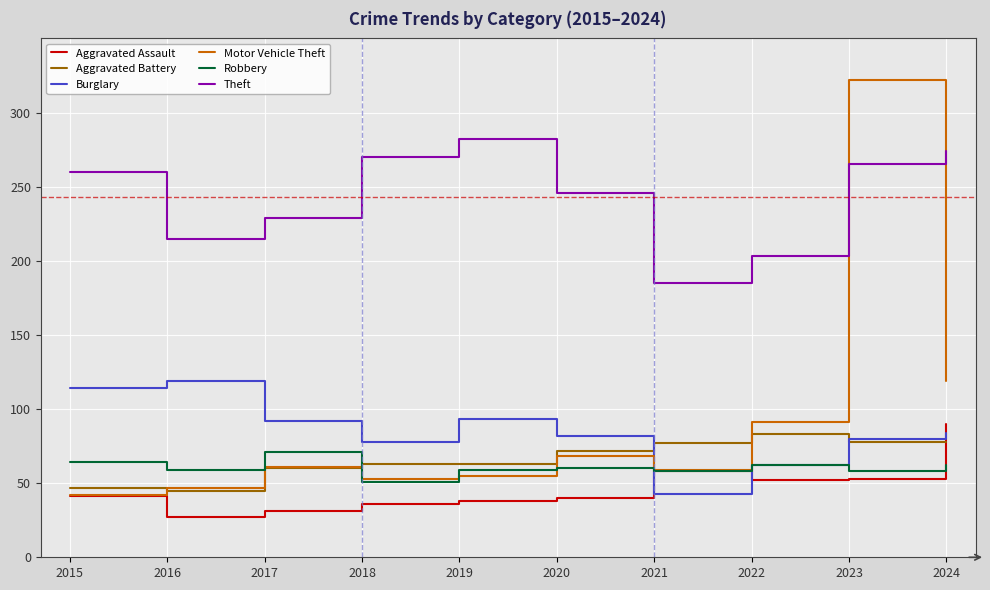

What is the minimum value shown in the chart?

27